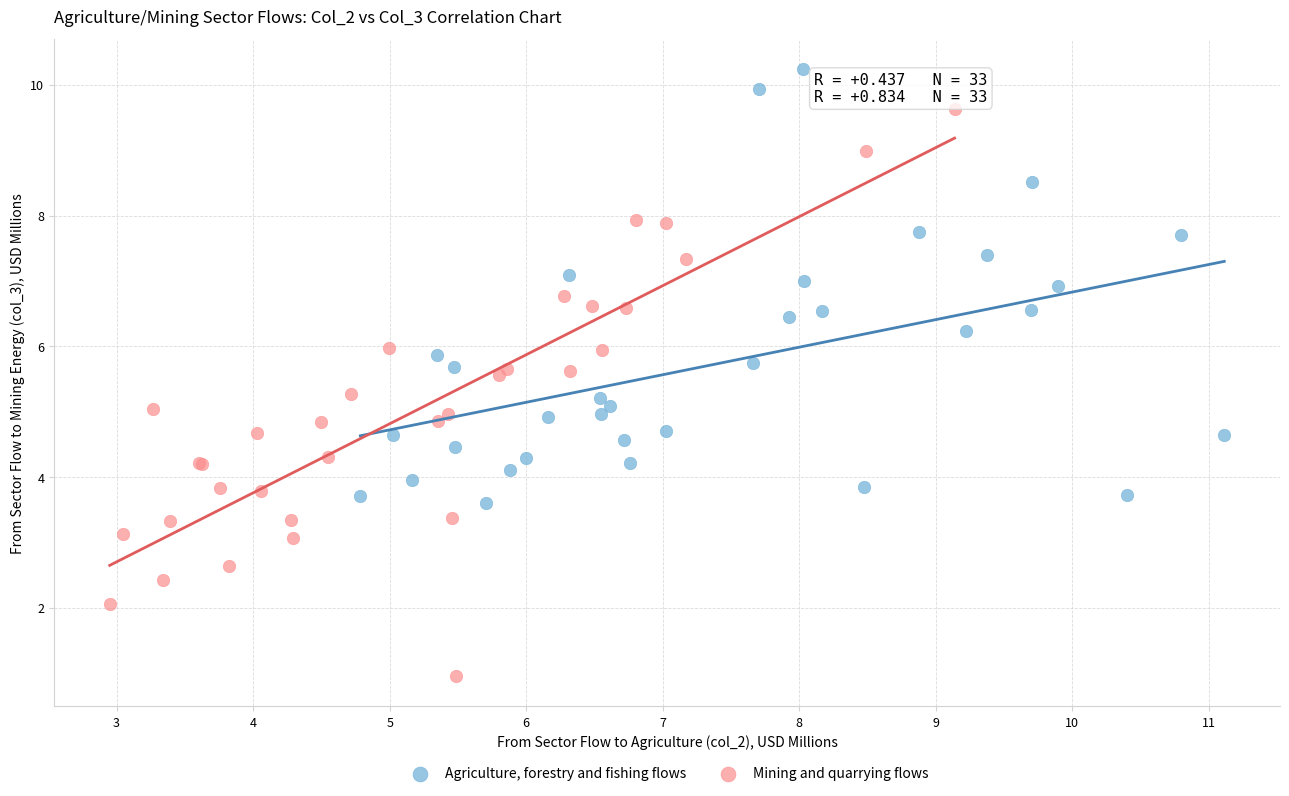

Which series contains the lowest Y value?

Mining and quarrying flows